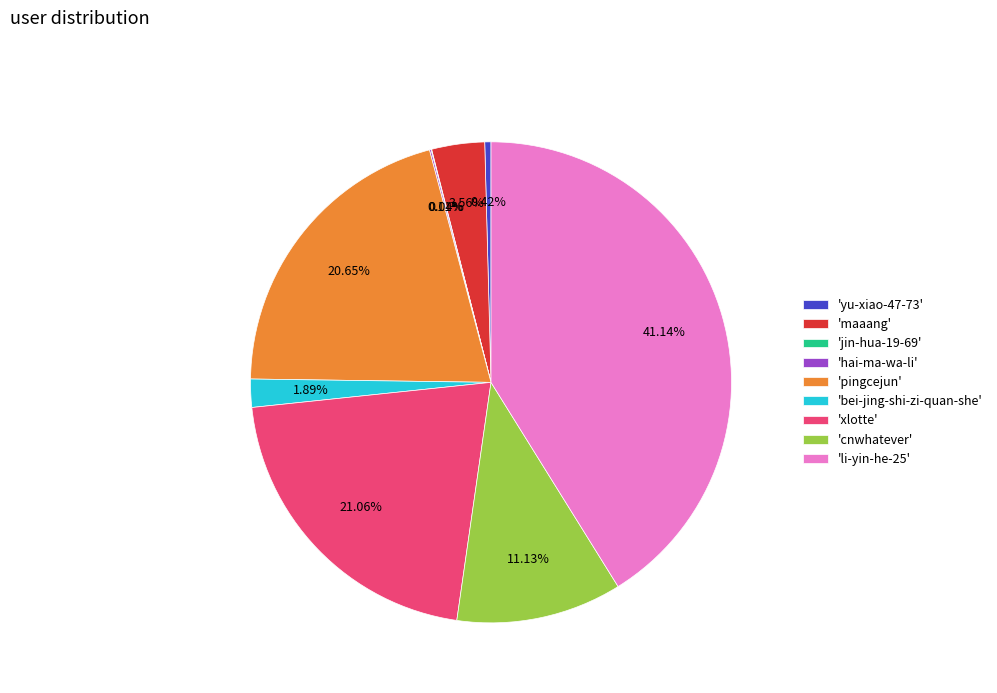

Does 'maaang' represent more than half of the total?

No